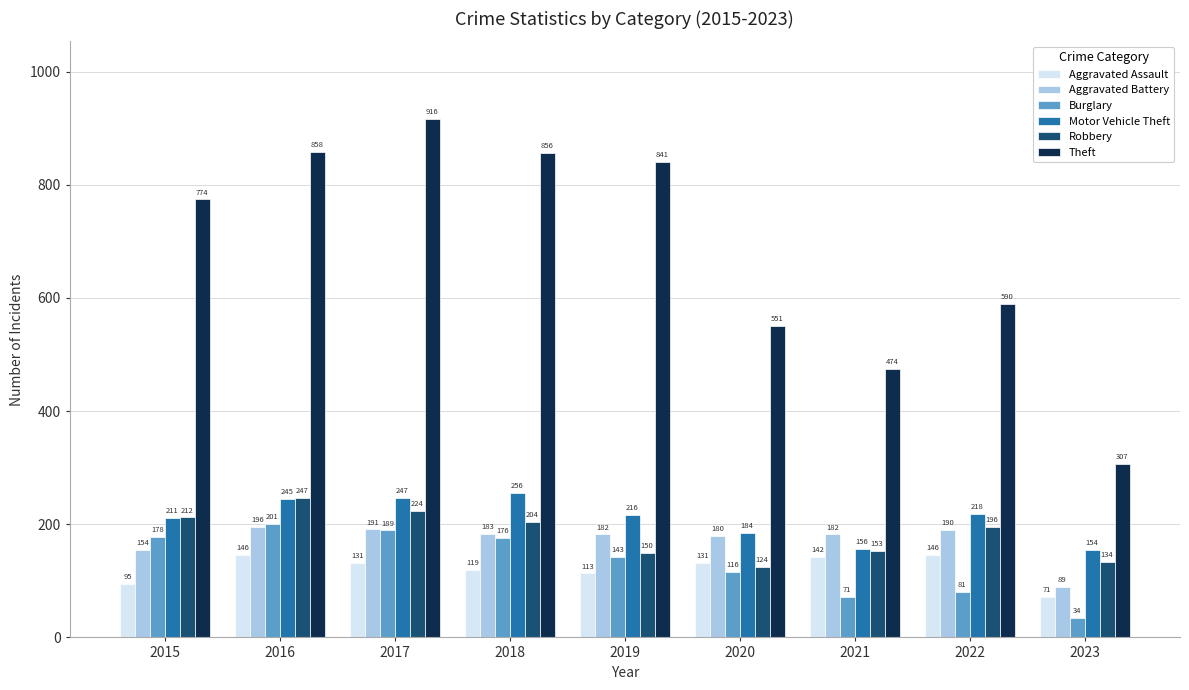

What is the difference between the Theft values at 2015 and 2017?

142